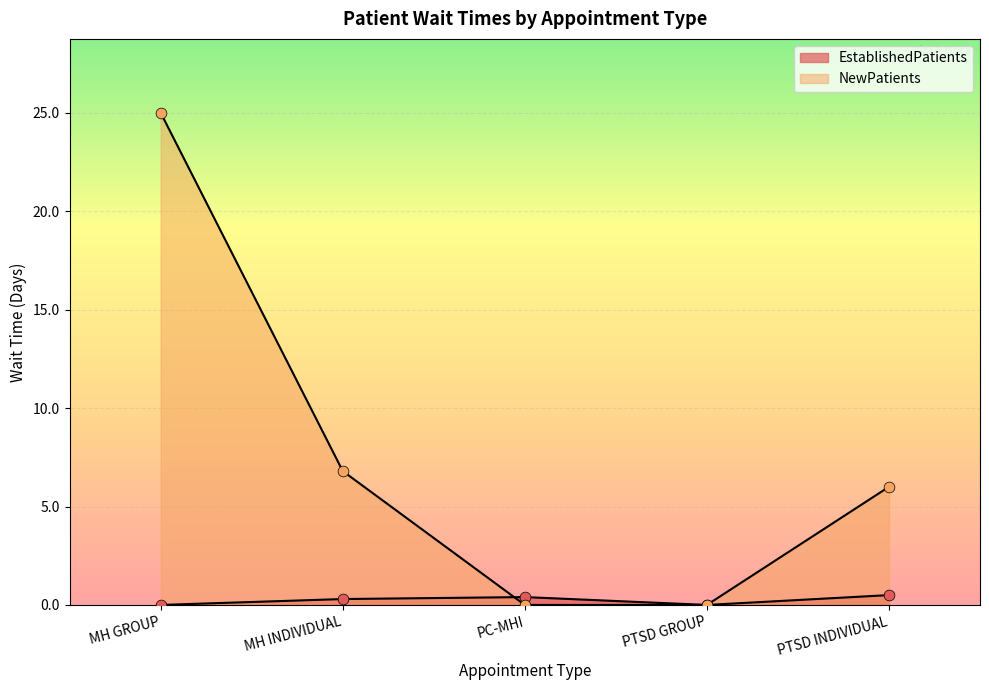

At how many categories does at least one series exceed 10?

1